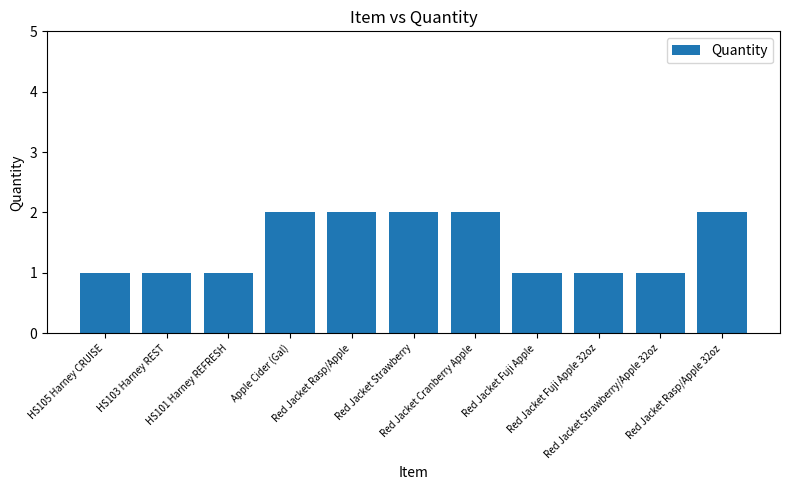

What is the value of the 11th bar from the left?

2